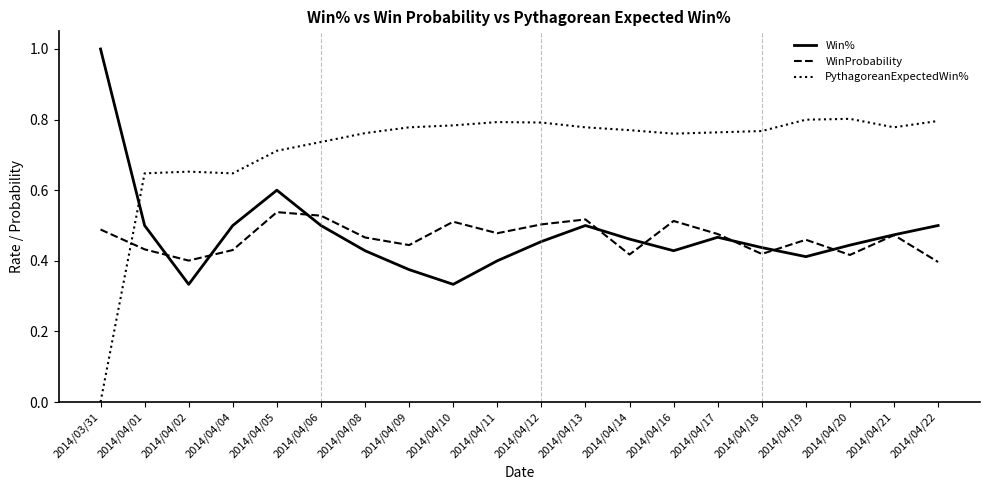

Rank the series at 2014/04/10 from highest to lowest value.

PythagoreanExpectedWin%, WinProbability, Win%